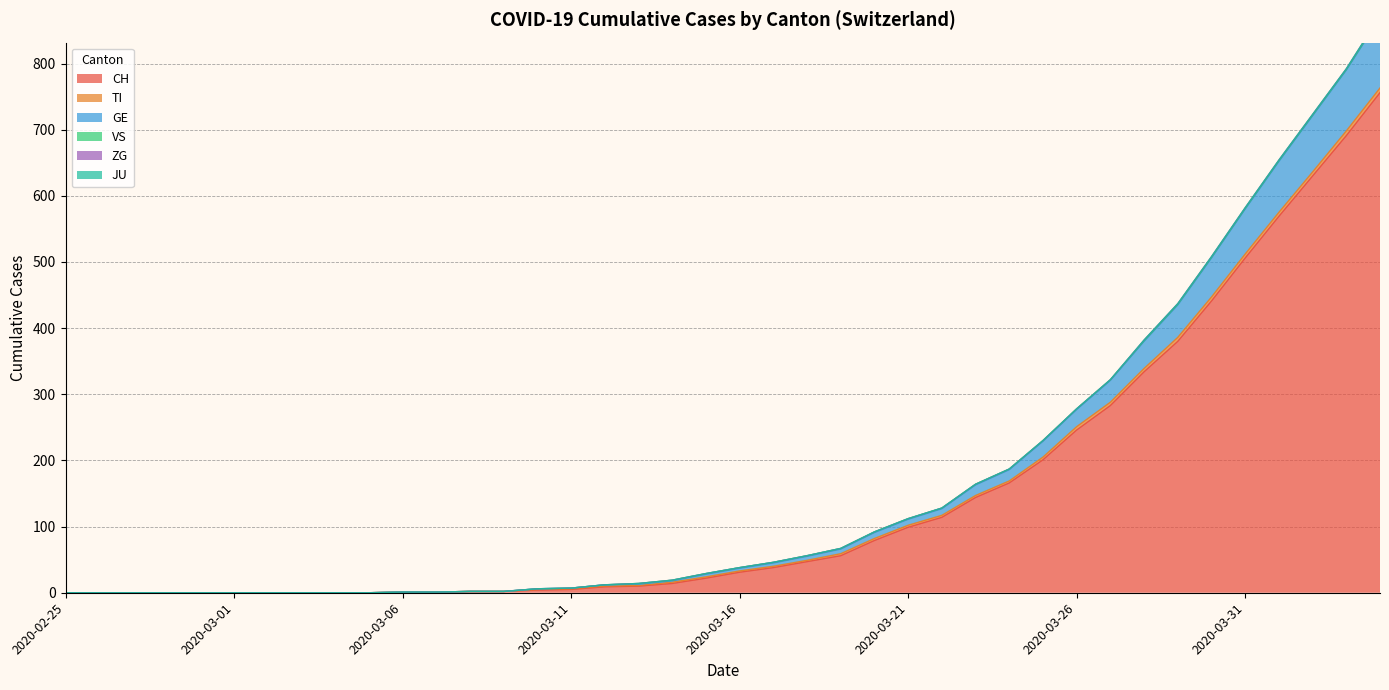

Does the chart display data point markers on the line(s)?

No